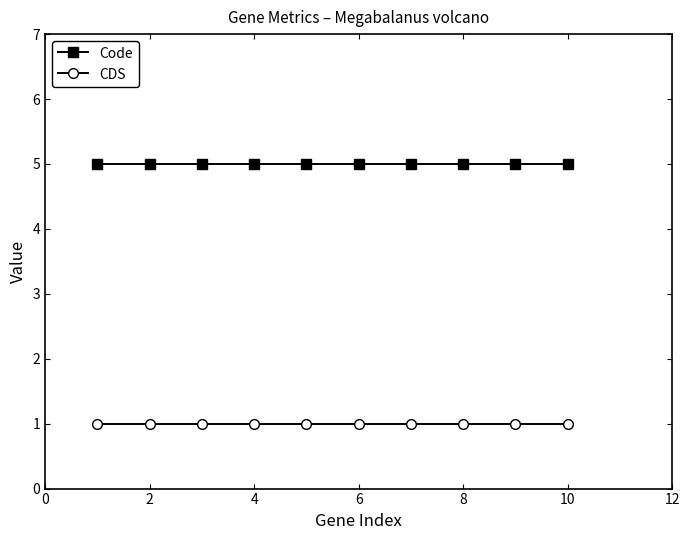

True or false: Code and CDS intersect in this chart.

False